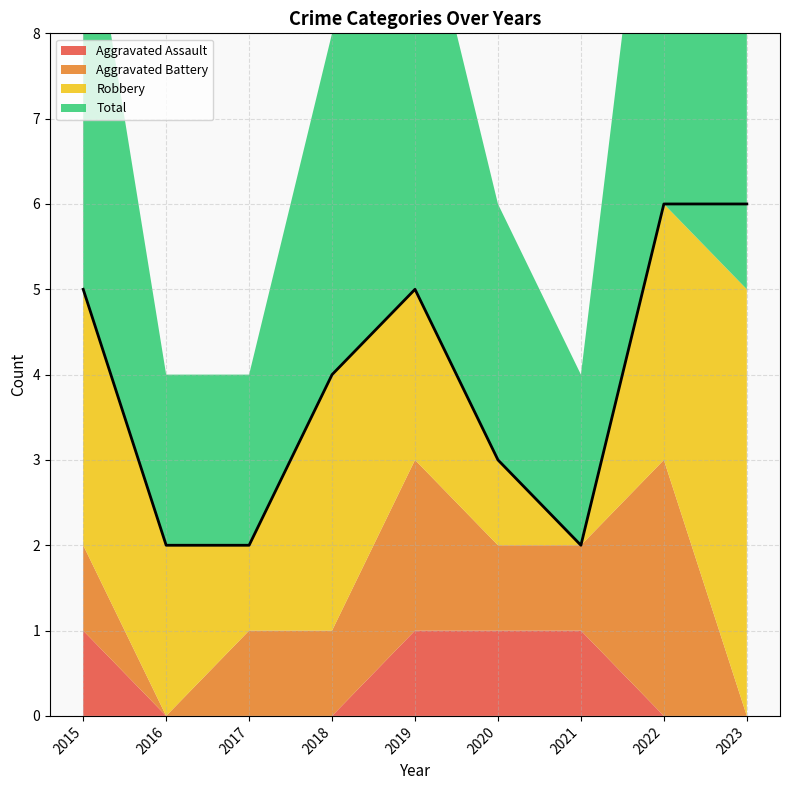

How many lines are shown in the chart?

4